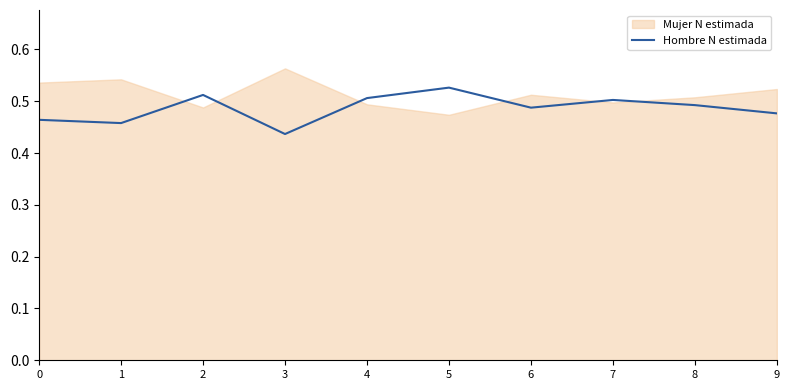

How many points are lower than both their immediate neighbors (excluding endpoints)?

3